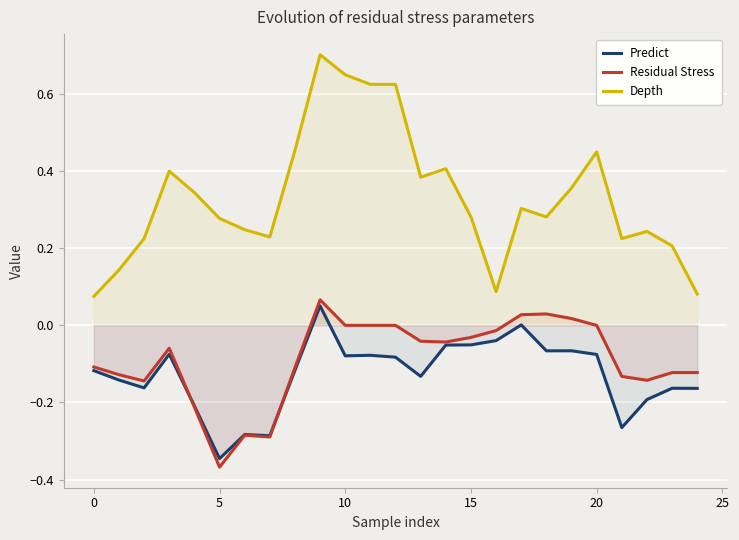

Which series has the largest total across all categories?

Depth